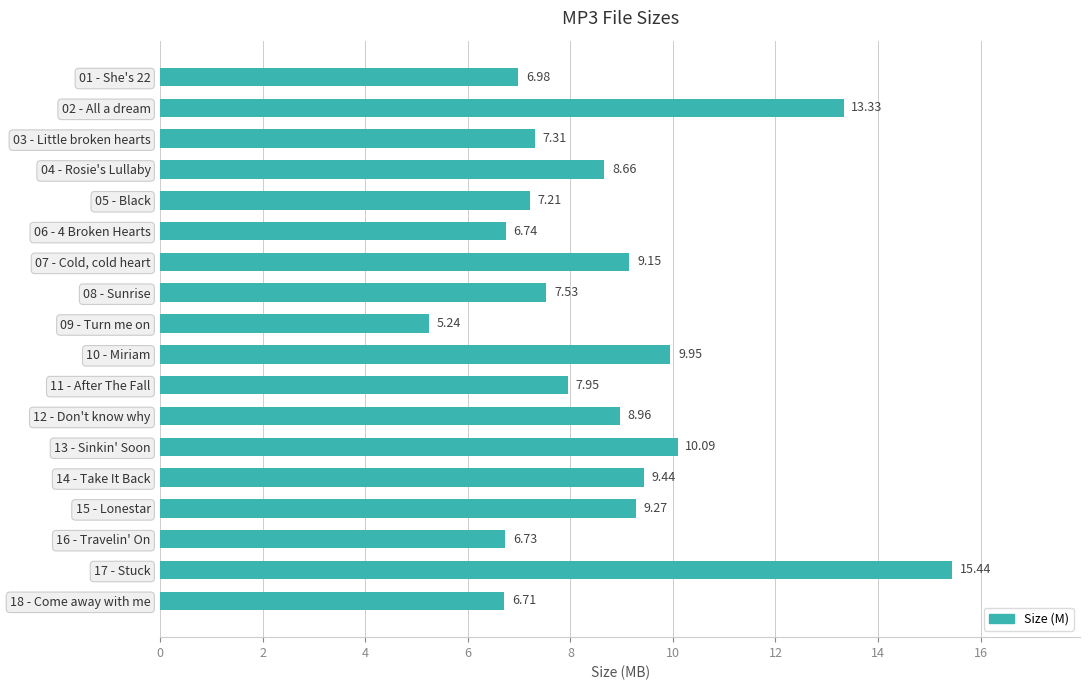

What is the change in value from 01 - She's 22 to 14 - Take It Back?

+2.5